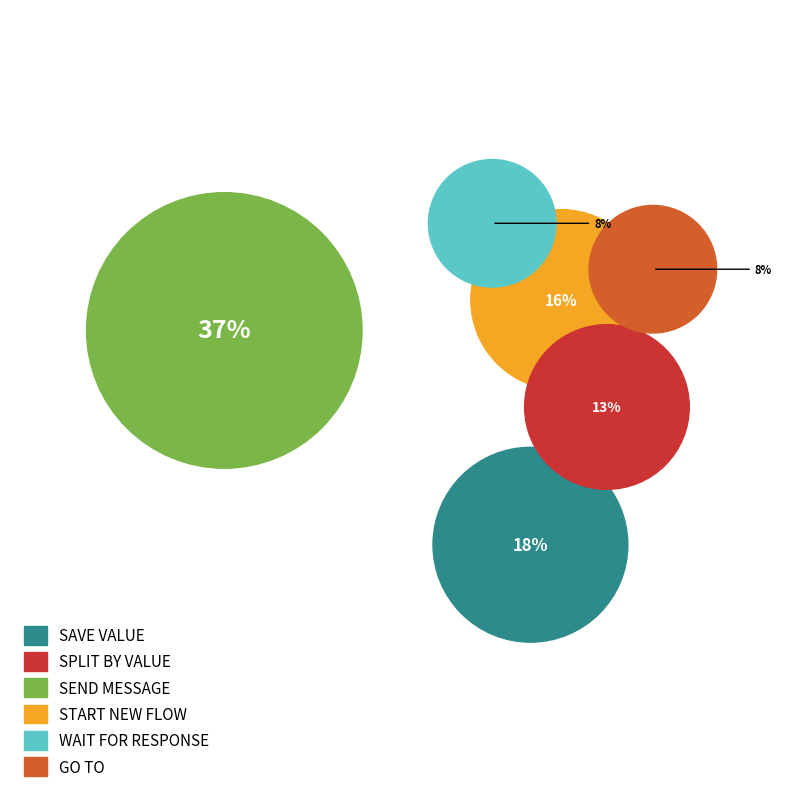

The send_message slice represents 42% of the pie. True or false?

False